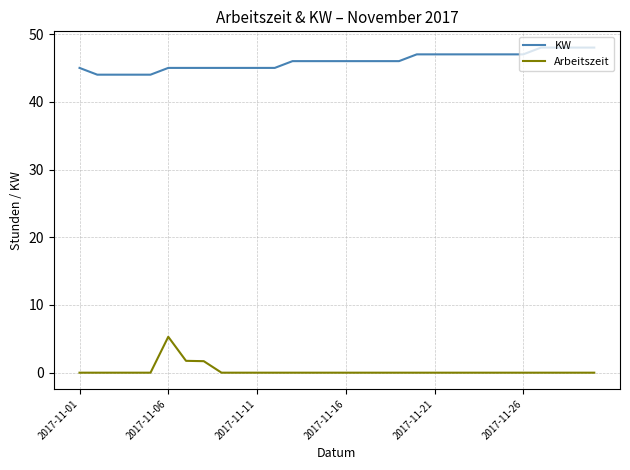

Count the KW values in the range 45 to 47.

22